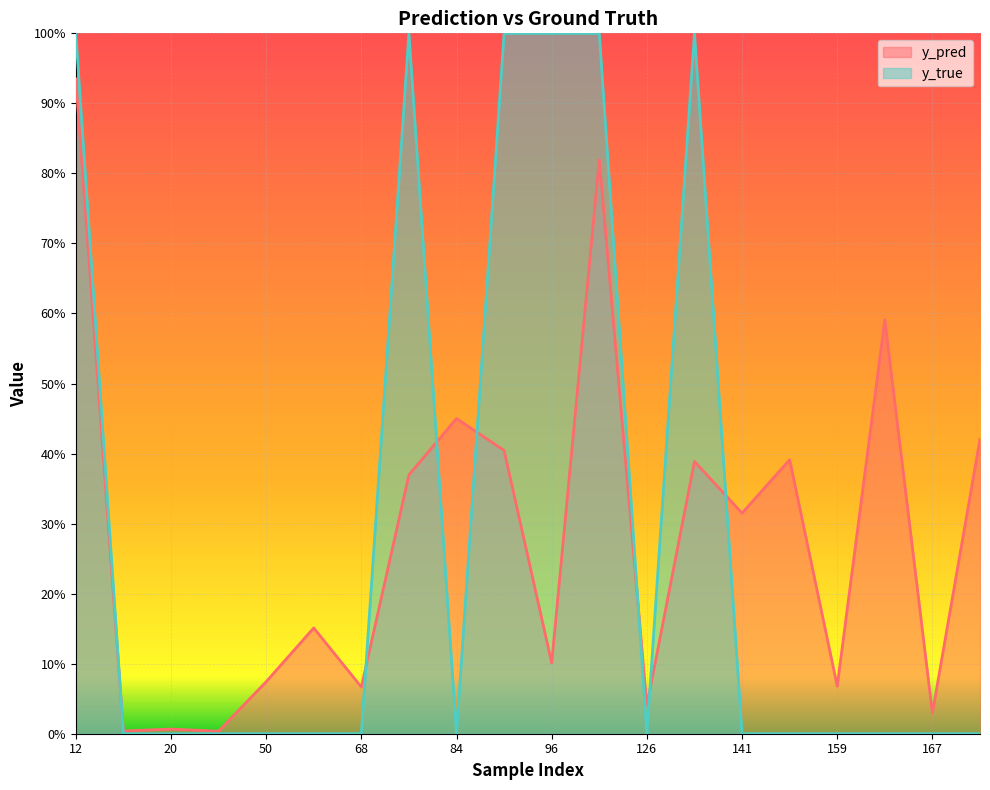

Between 76 and 171, which is larger?

171